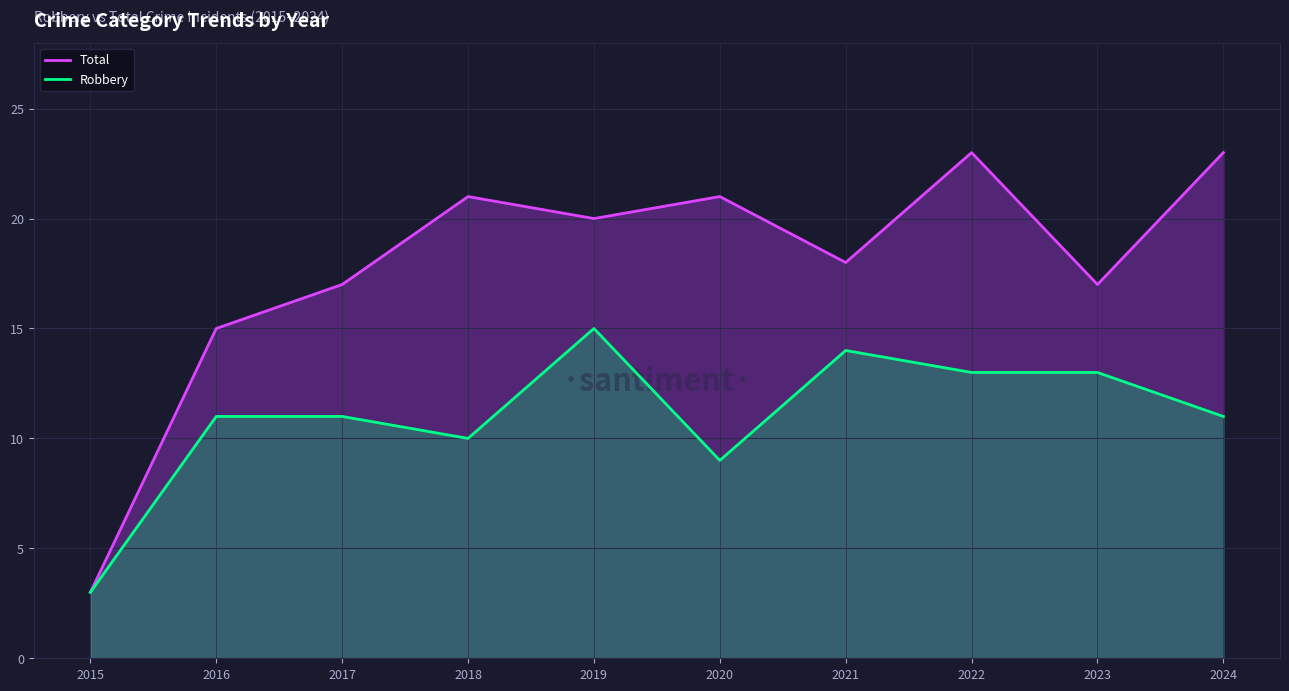

Does the chart display data point markers on the line(s)?

No